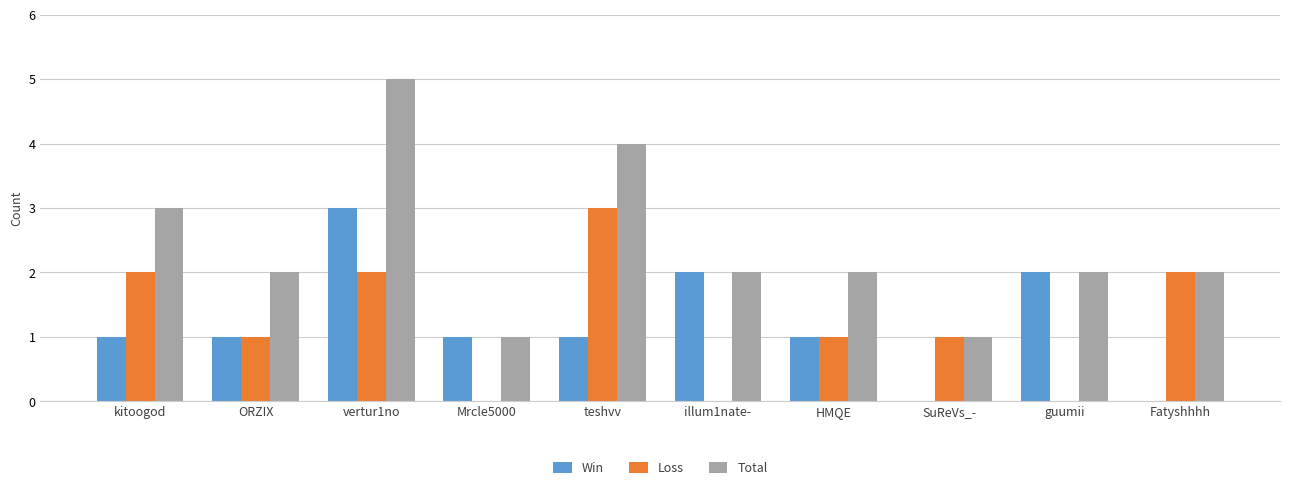

Which series changed the most between kitoogod and illum1nate-?

Loss